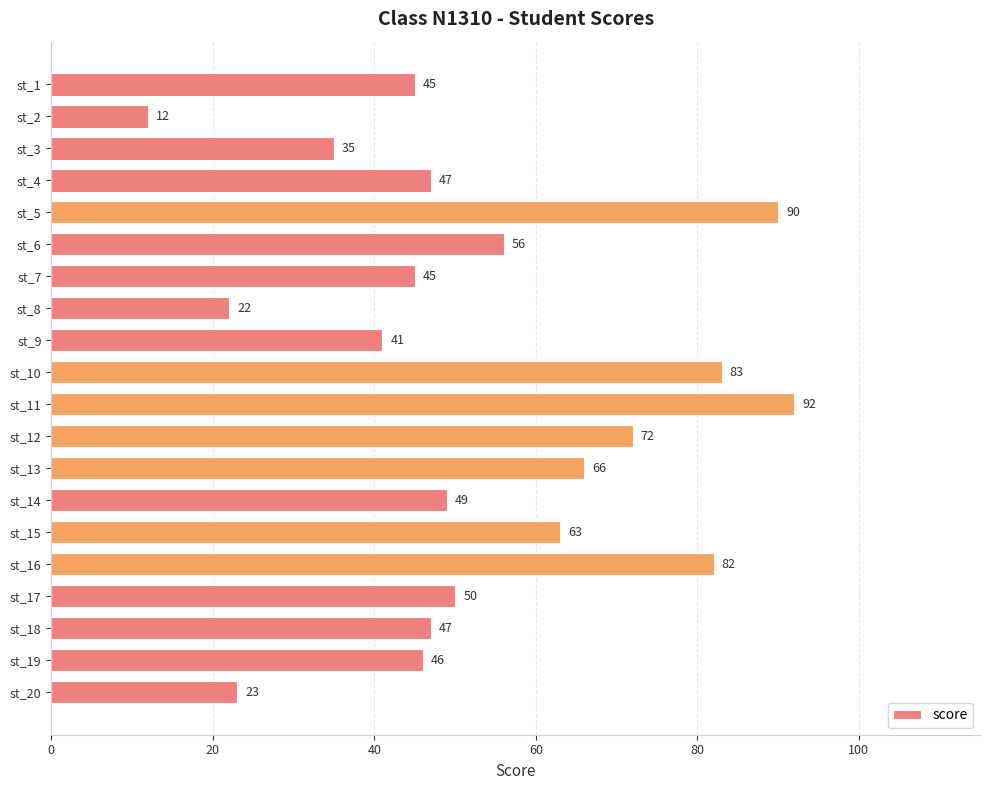

Is it true that the value at st_13 is 117?

False